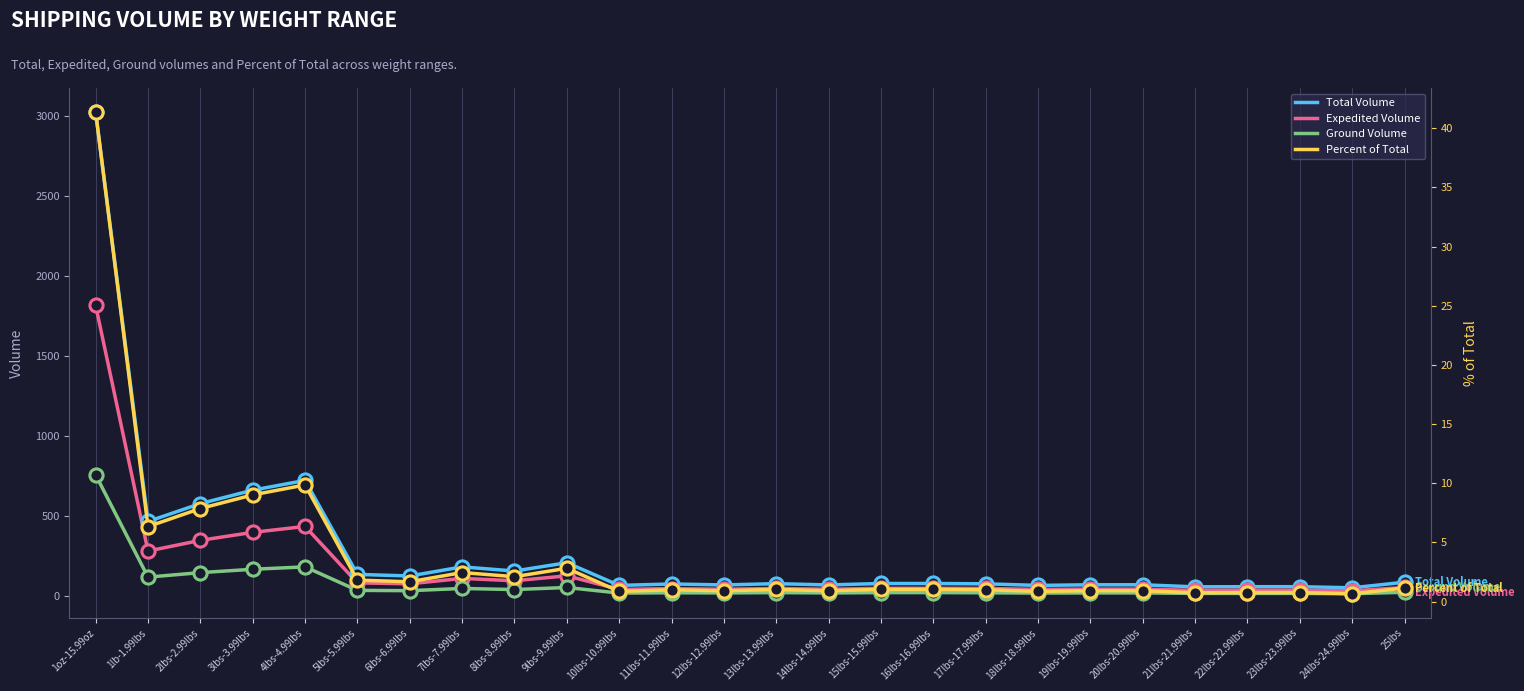

What are all the series names shown in the legend?

Total Volume, Expedited Volume, Ground Volume, Percent of Total